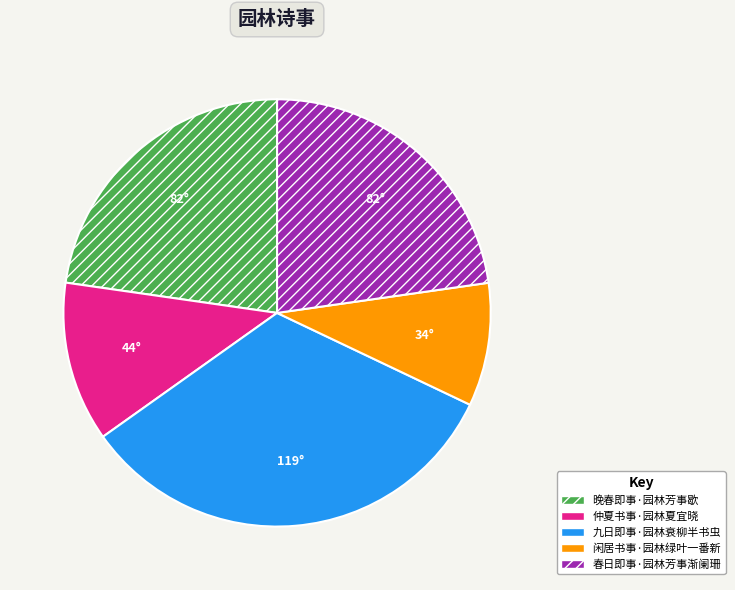

How many slices are in this pie chart?

5